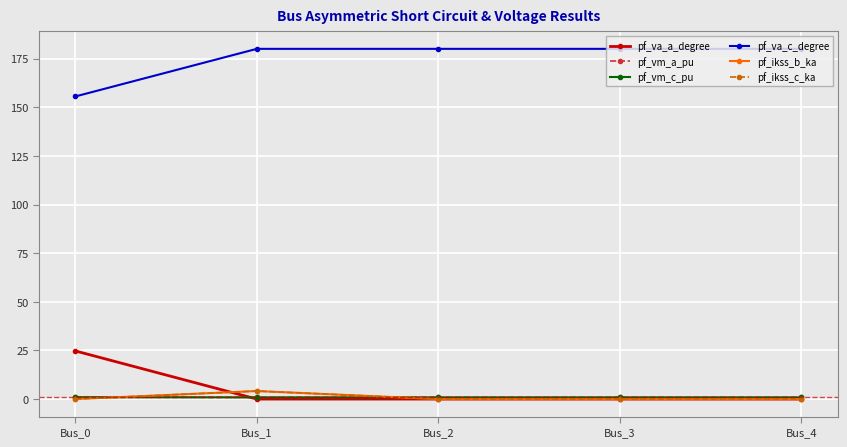

At how many categories does at least one series exceed 159?

4